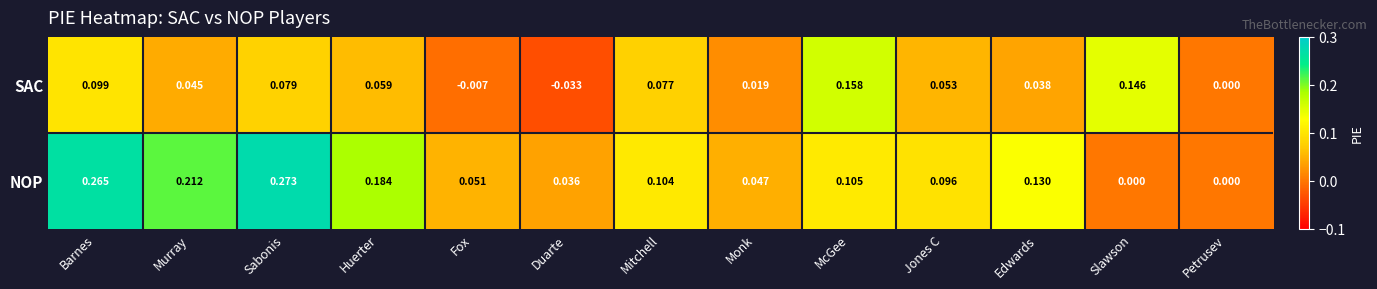

Between Huerter and Fox, which series saw the biggest shift?

NOP